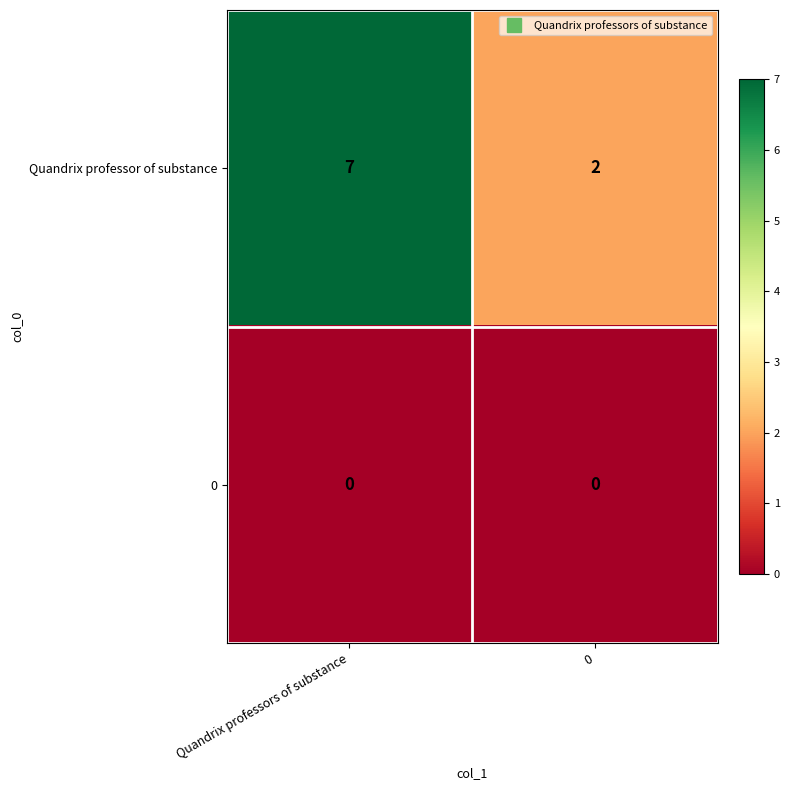

Reading left to right, what are all the values shown in this chart?

Quandrix professor of substance: 7	2
0: 0	0